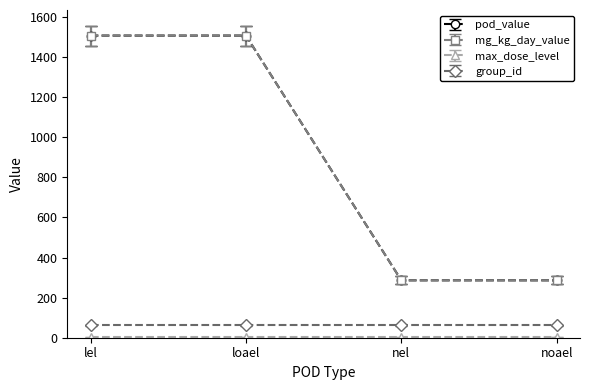

Does the chart display data point markers on the line(s)?

Yes